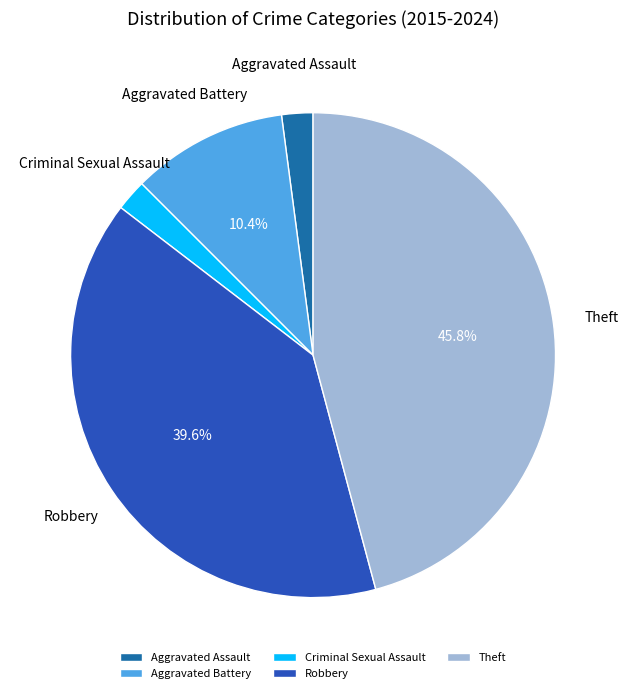

Is it true that Theft is 46% of the pie?

True